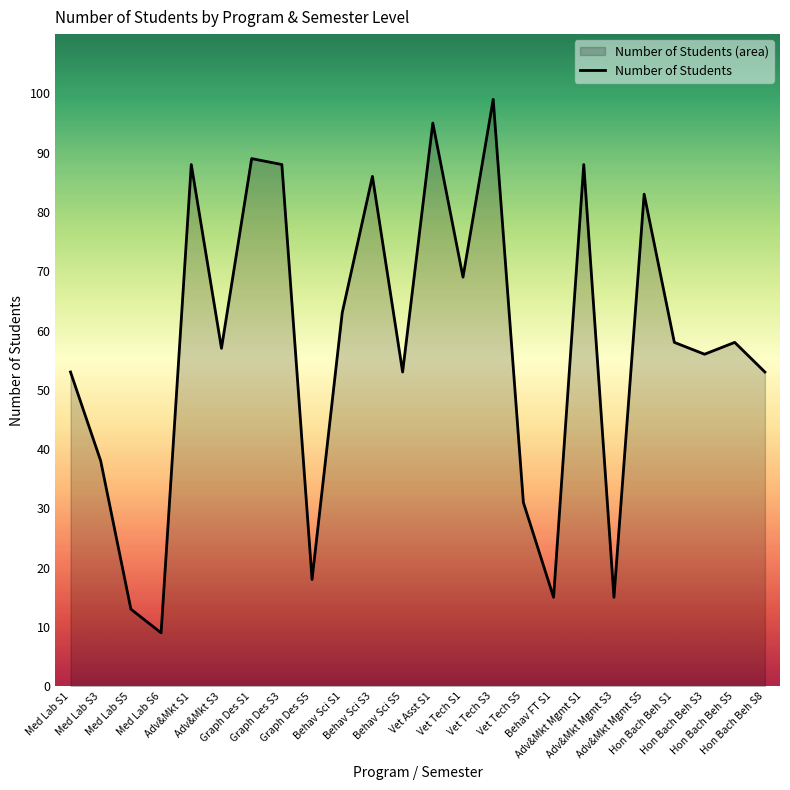

What is the greatest value displayed?

99